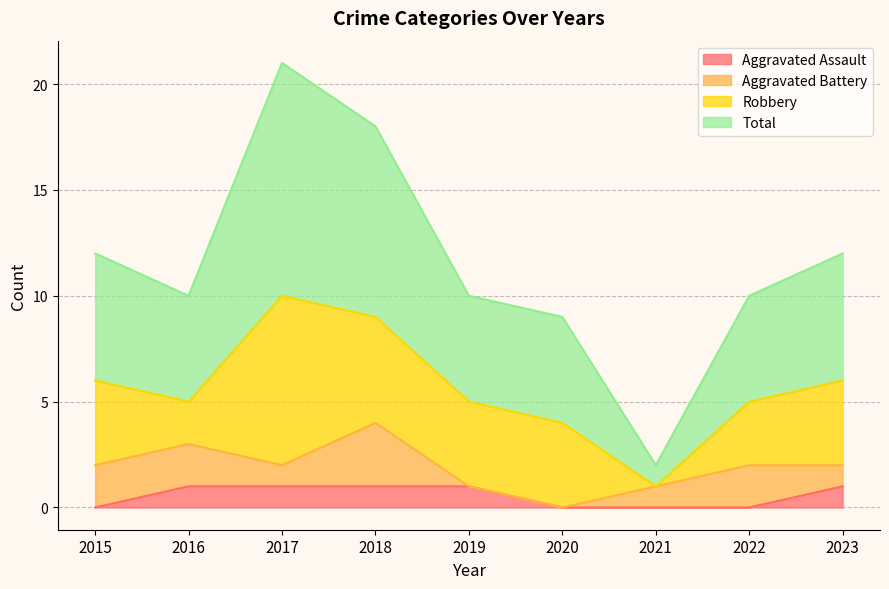

What is the difference between the maximum and minimum values in the Total series?

19